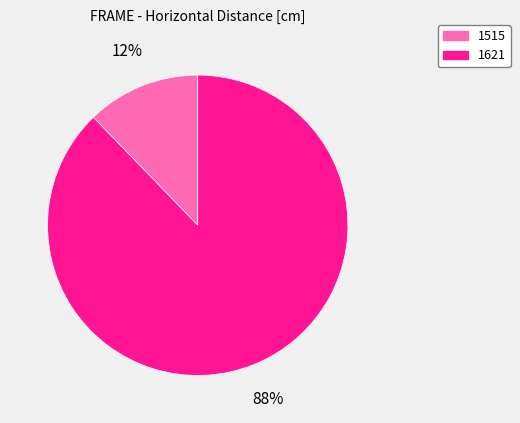

Which category accounts for the majority?

1621